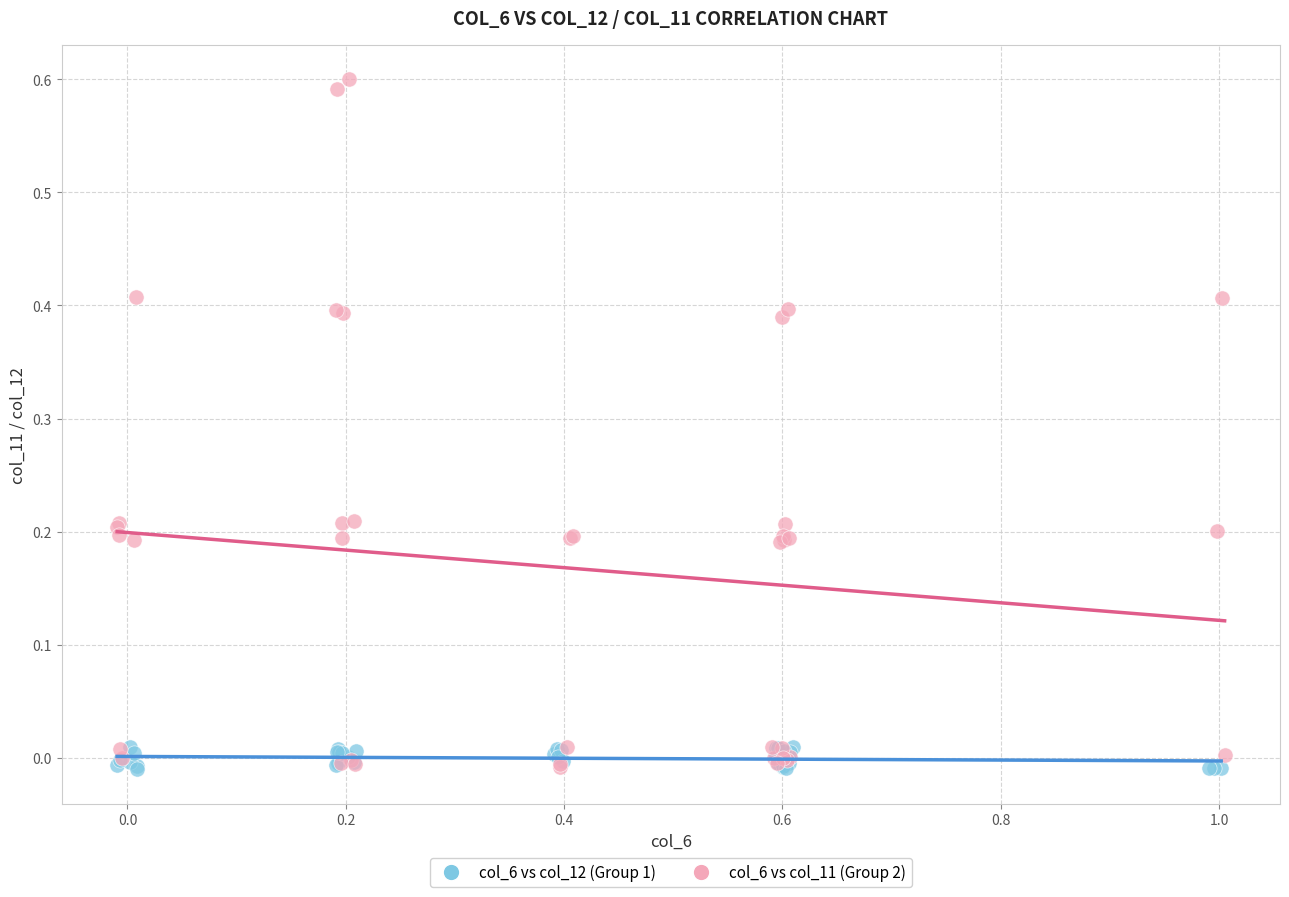

Which series reaches the maximum Y coordinate?

col_6 vs col_11 (Group 2)